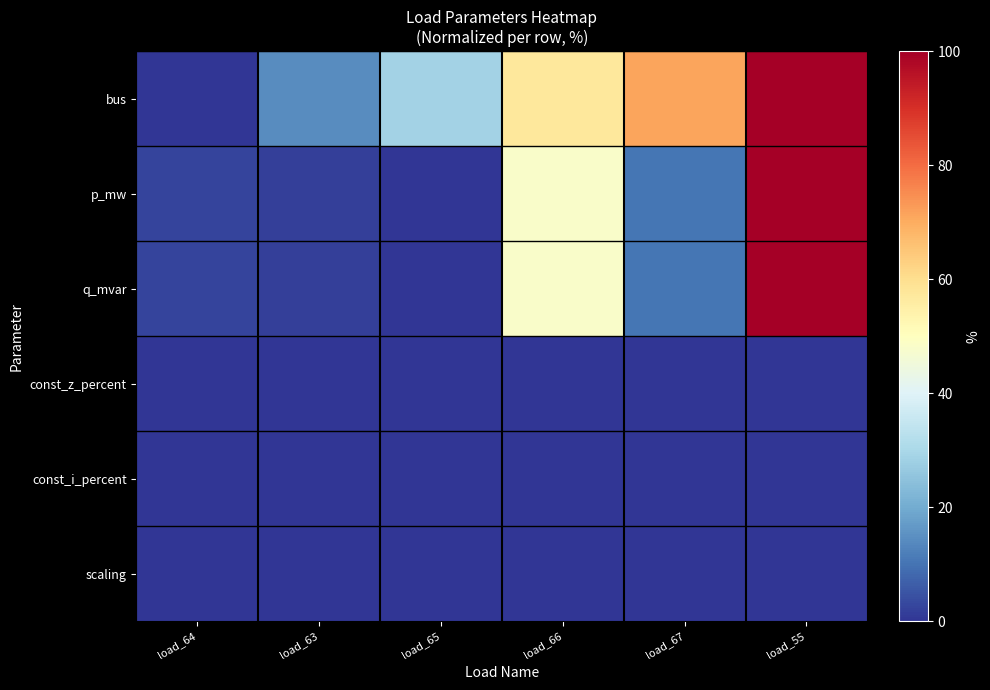

At how many categories does at least one series exceed 88?

1